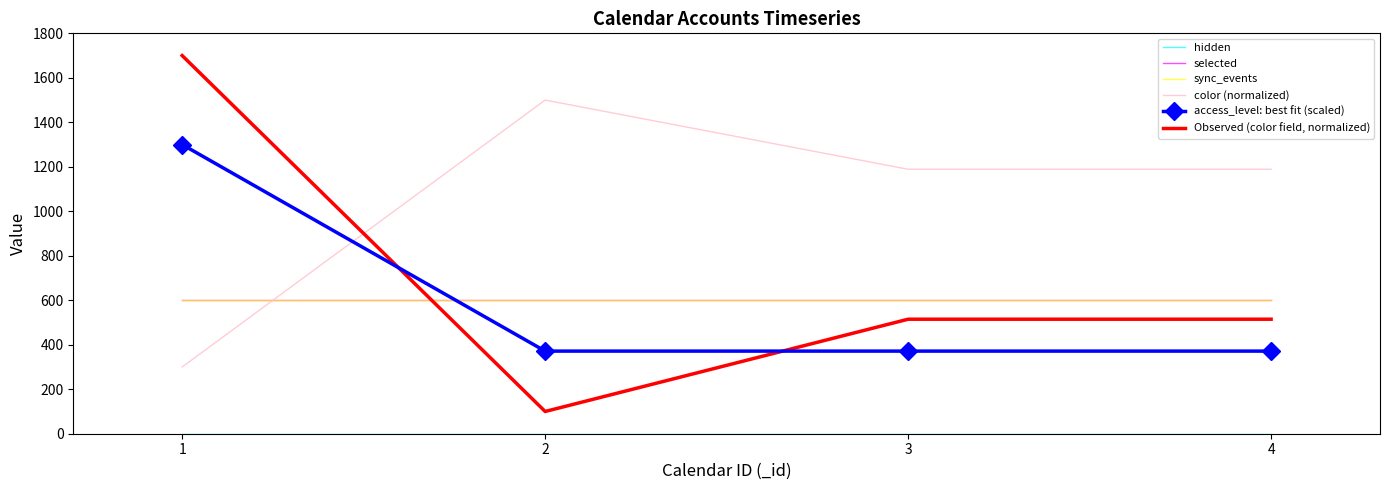

Is this an area chart (filled region under the line)?

No